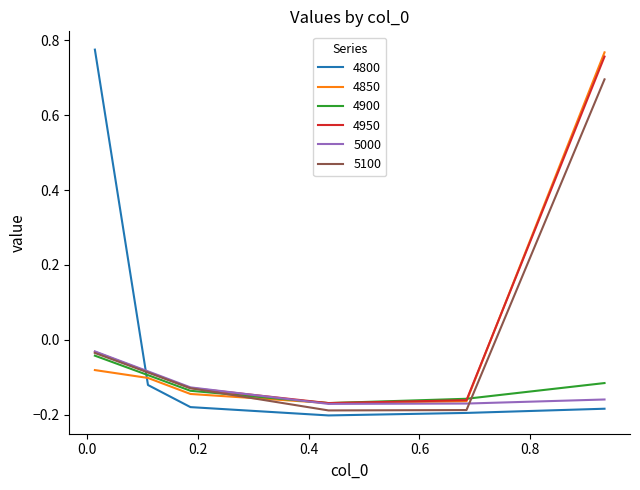

Where do 4800 and 4950 first cross each other?

0.0136986301369863 and 0.1095890410958904